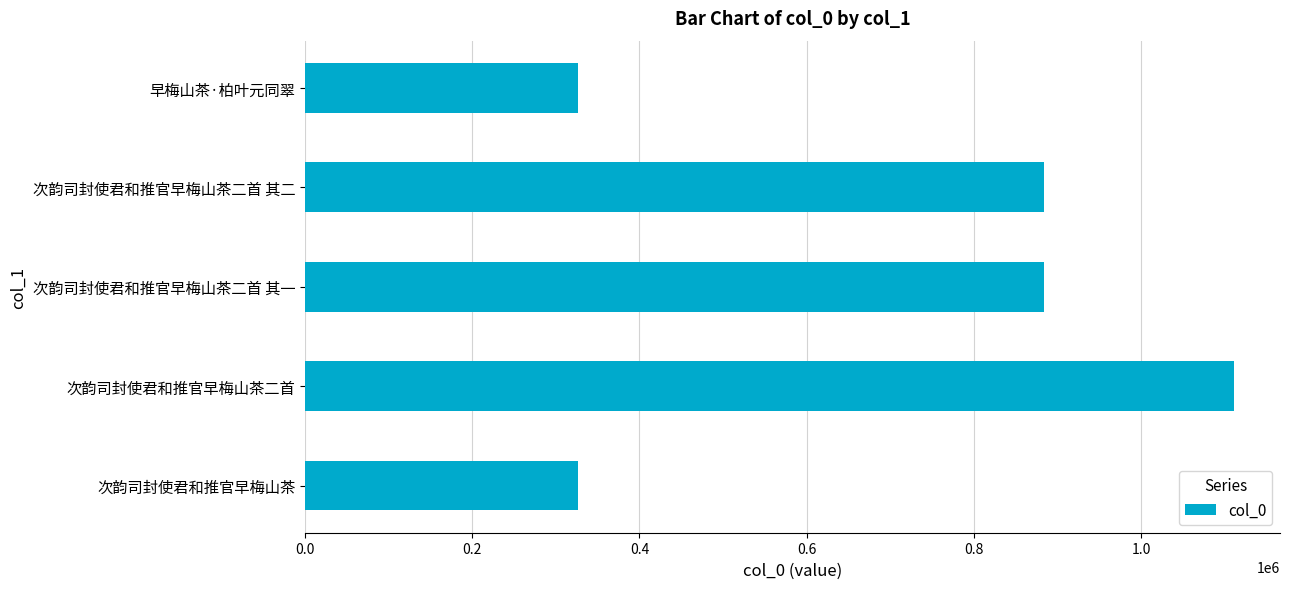

What is the difference between the second highest and minimum values?

557637